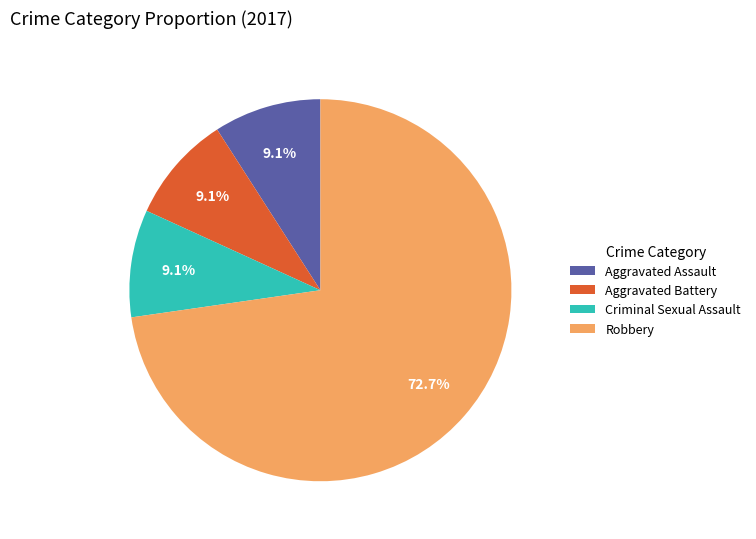

How many slices are in this pie chart?

4